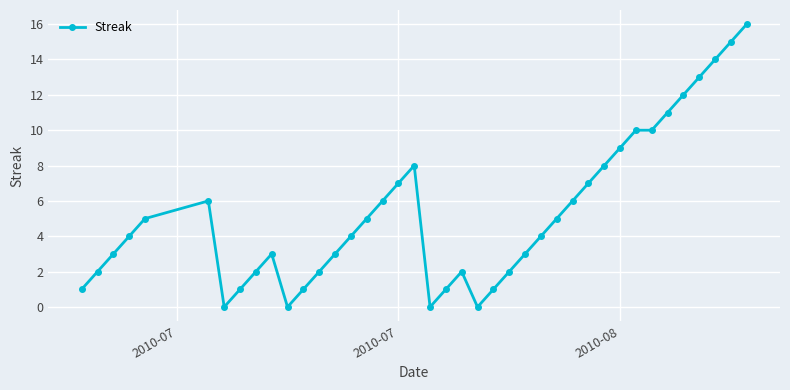

How many data points does each series have?

40